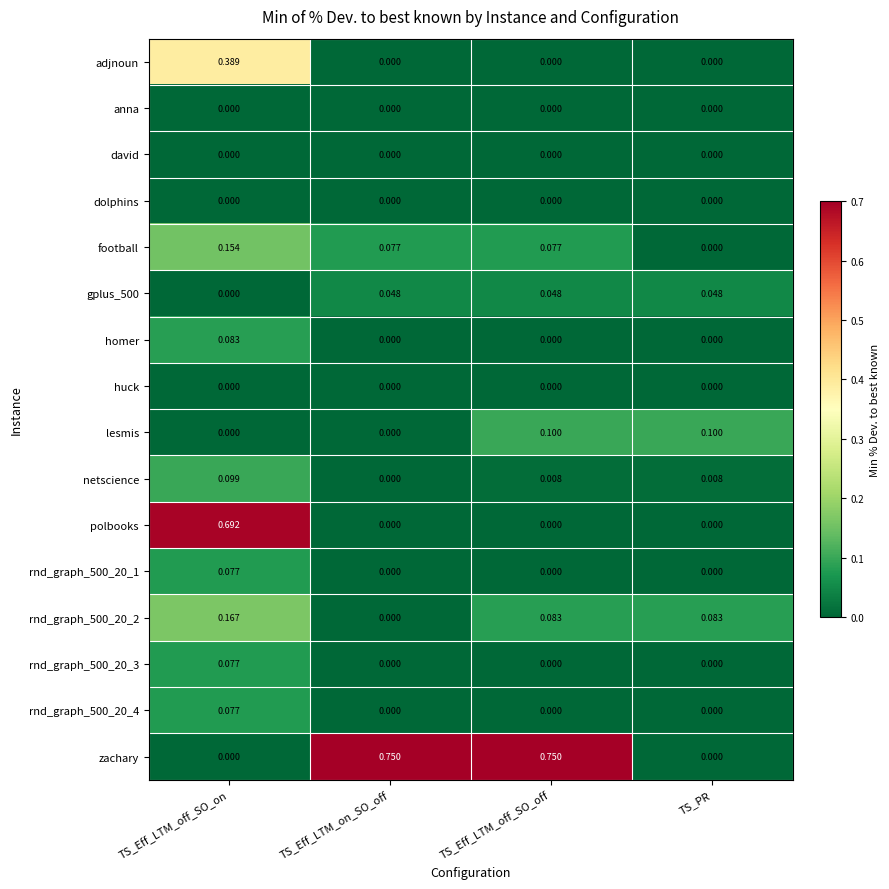

Is the value of polbooks at TS_Eff_LTM_off_SO_on greater than the value of netscience at TS_Eff_LTM_on_SO_off?

Yes